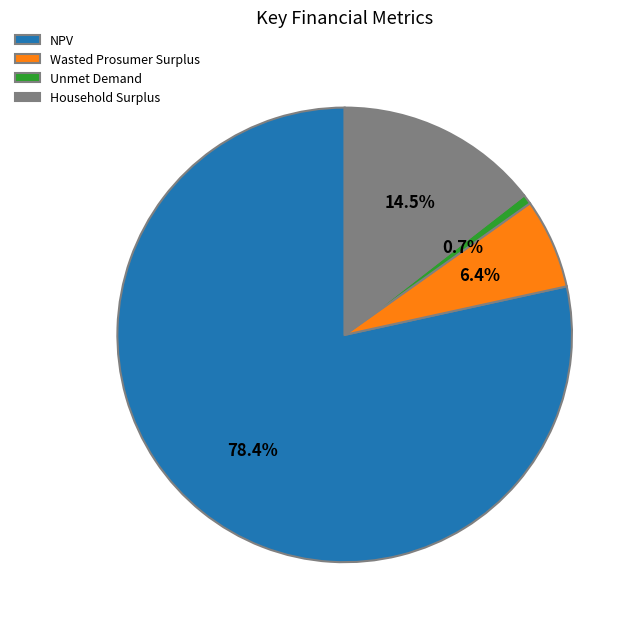

Rank the categories by value from highest to lowest.

NPV, Household Surplus, Wasted Prosumer Surplus, Unmet Demand